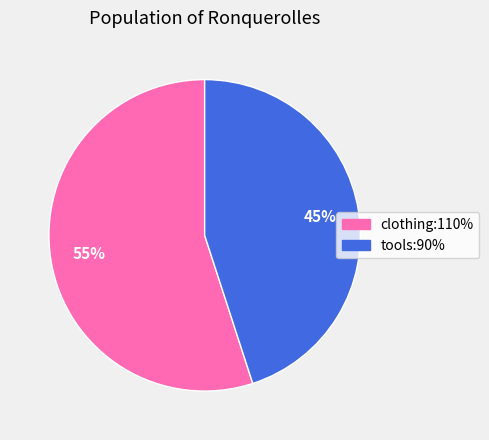

The tools:90% slice represents 45% of the pie. True or false?

True